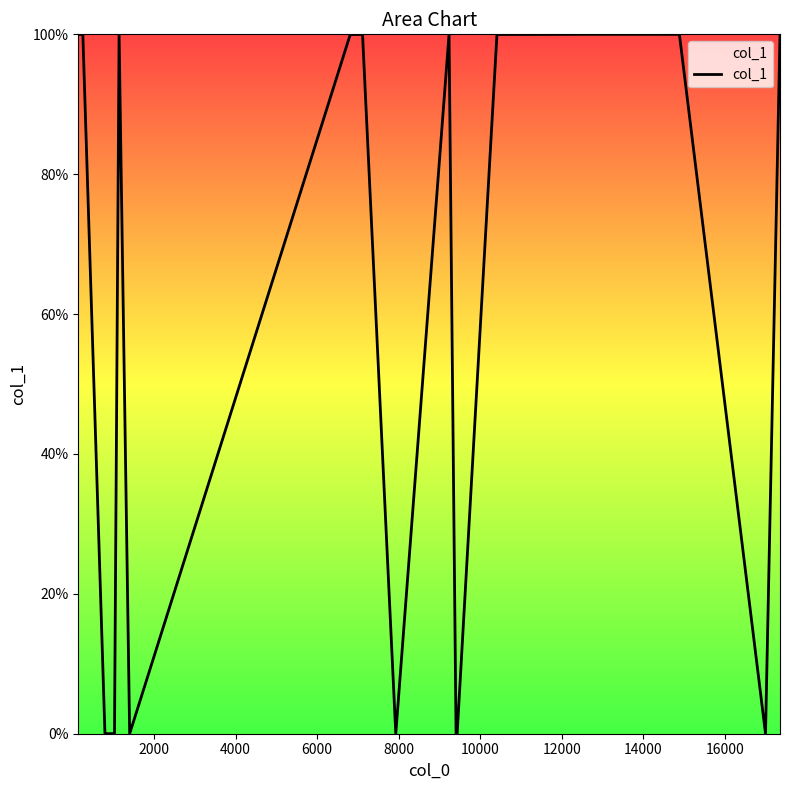

What is the greatest value displayed?

100.0